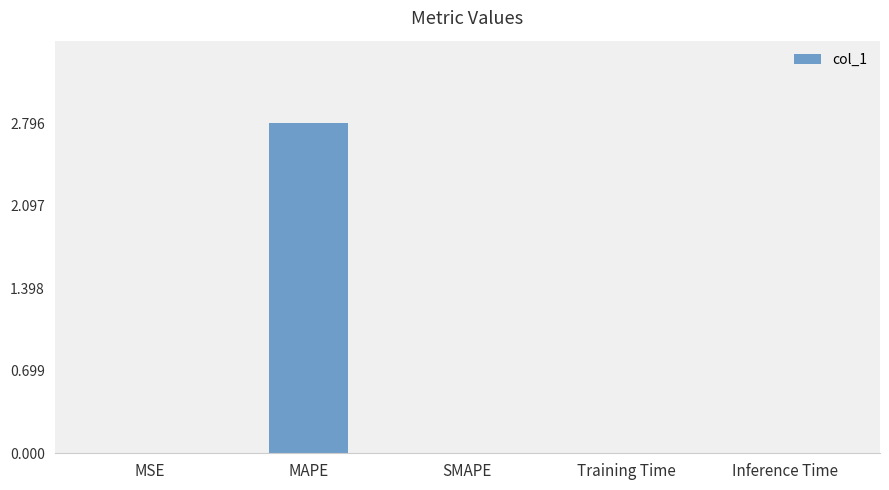

Are the bars grouped side by side (vs. stacked)?

No